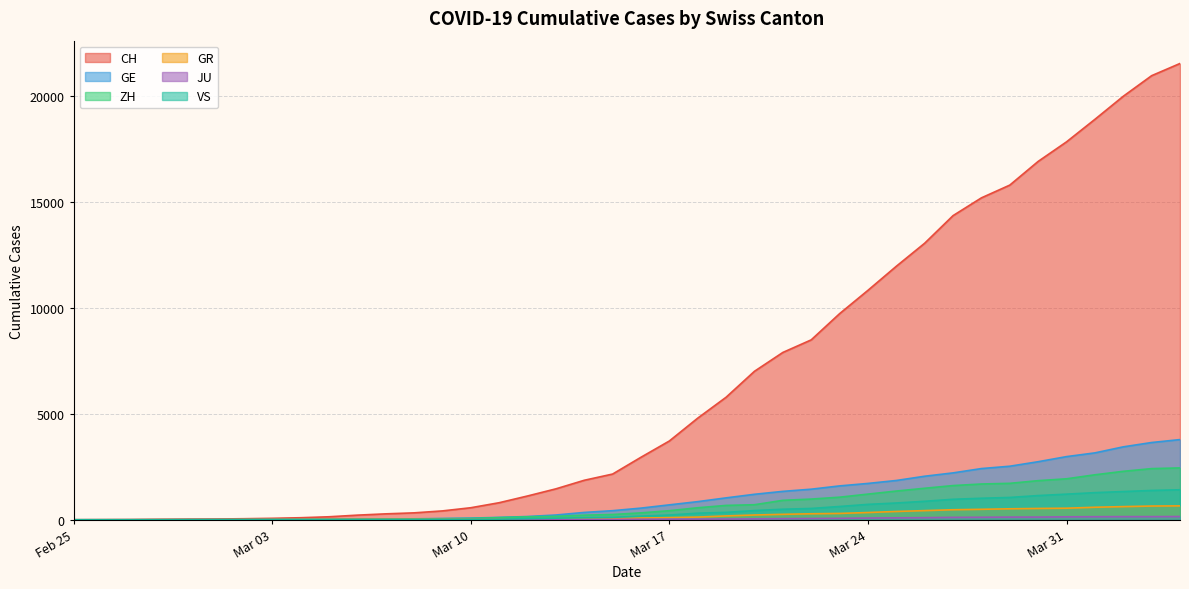

Which category has the highest value across all series?

2020-04-04